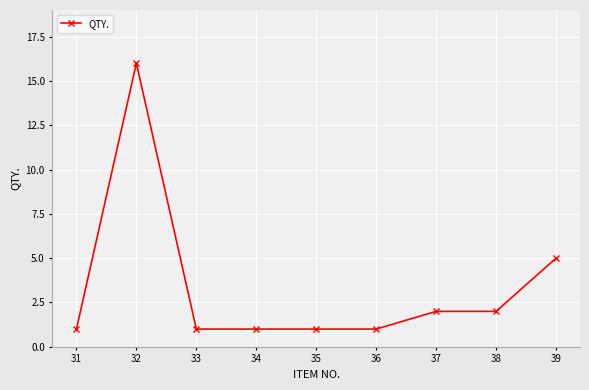

What is the difference between the maximum and second lowest values?

15